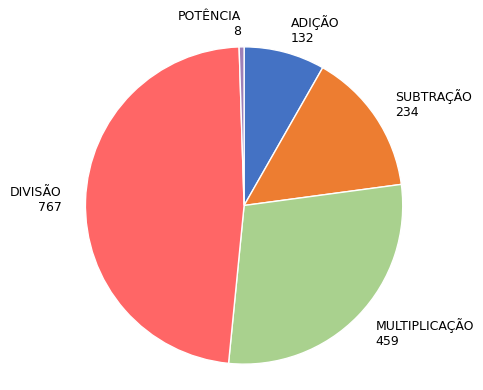

The MULTIPLICAÇÃO slice represents 19% of the pie. True or false?

False